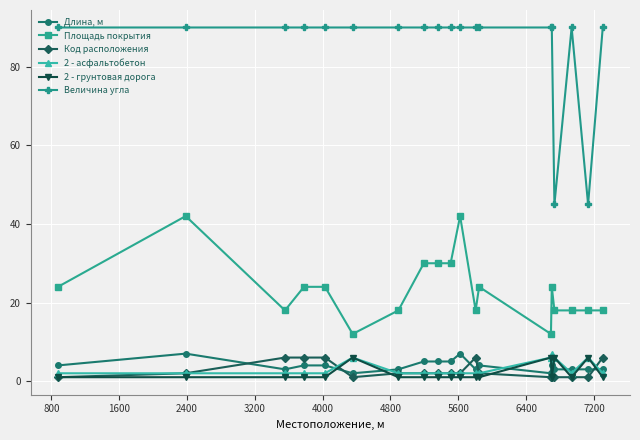

What is the difference between the maximum and minimum values in the Длина, м series?

5